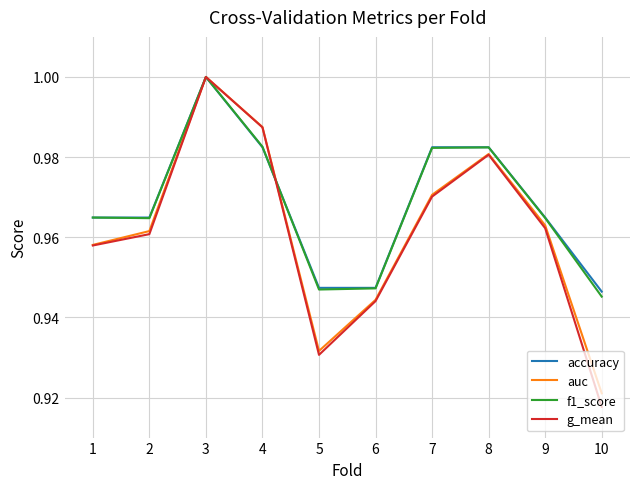

What is the difference between the maximum and second lowest values in the accuracy series?

0.1